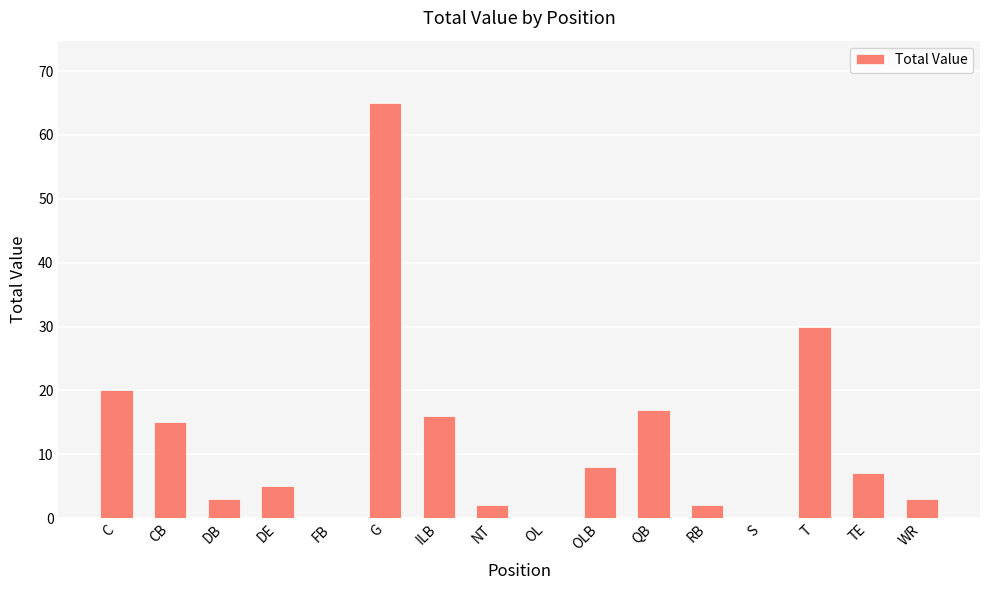

Approximately how many times larger is the value at ILB compared to TE?

2.3